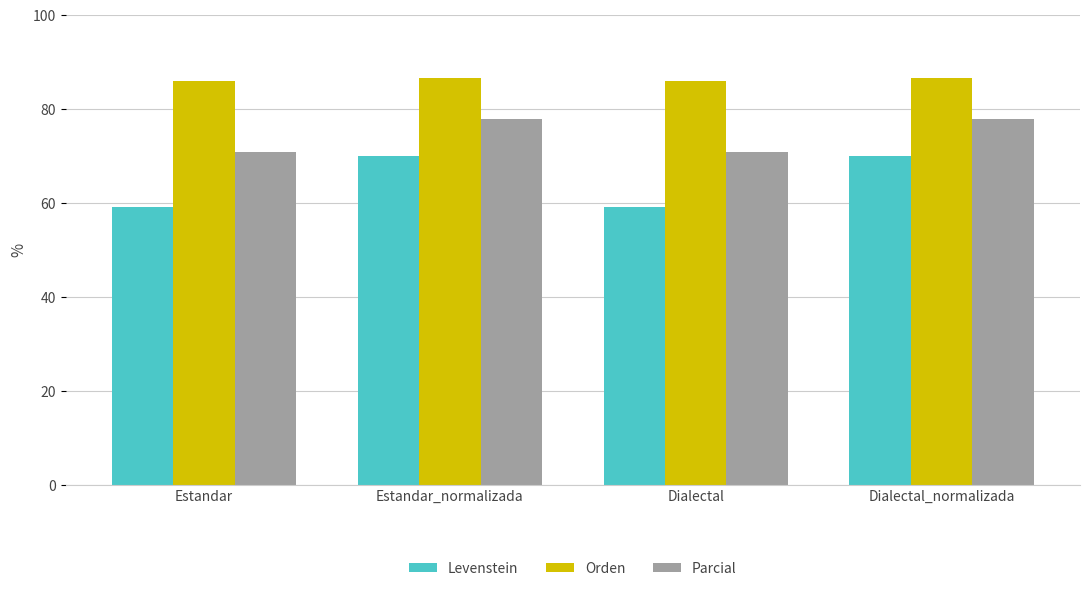

What position from the right is Dialectal_normalizada?

1